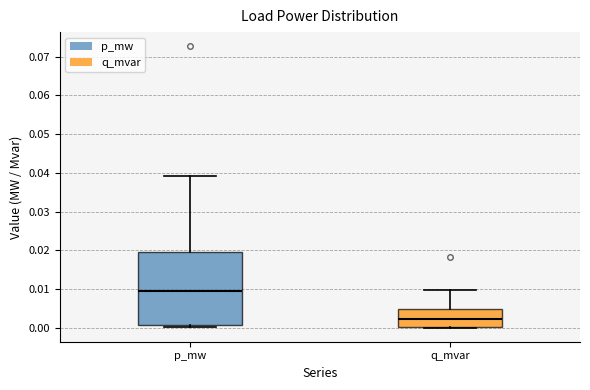

Which box is the tallest, from its lower edge to its upper edge?

p_mw